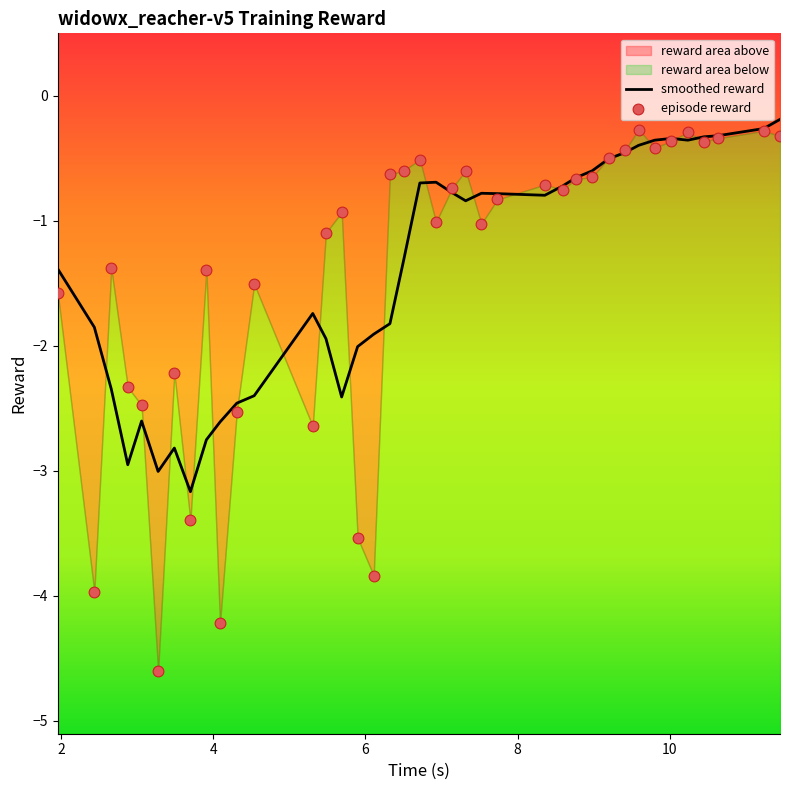

Is the value of episode reward at 25 greater than the value of smoothed reward at 17?

Yes